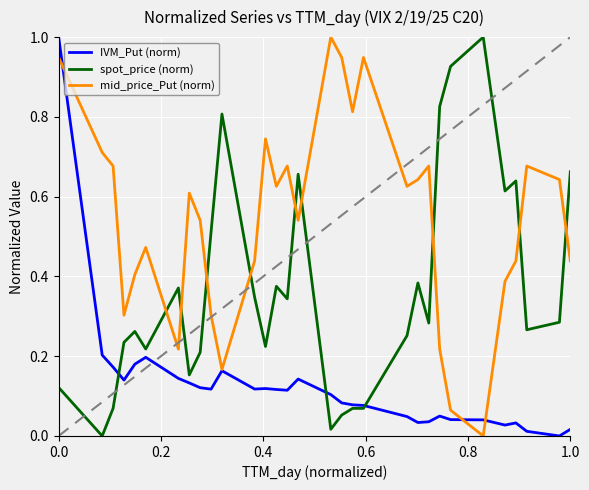

Rank the series by their average value, from highest to lowest.

mid_price_Put (norm), spot_price (norm), IVM_Put (norm)